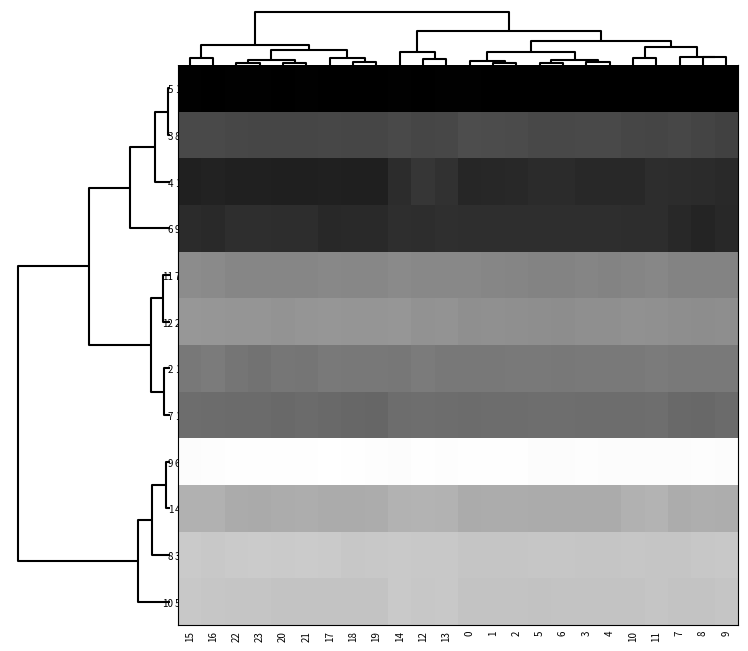

Reading left to right, transcribe all the data shown in this chart.

5: 15=1.0	16=1.0	22=1.0	23=1.0	20=1.0	21=1.0	17=1.0	18=1.0	19=1.0	14=1.0	12=1.0	13=1.0	0=1.0	1=1.0	2=1.0	5=1.0	6=1.0	3=1.0	4=1.0	10=1.0	11=1.0	7=1.0	8=1.0	9=1.0
3: 15=0.7	16=0.7	22=0.7	23=0.7	20=0.7	21=0.7	17=0.7	18=0.7	19=0.7	14=0.7	12=0.7	13=0.7	0=0.7	1=0.7	2=0.7	5=0.7	6=0.7	3=0.7	4=0.7	10=0.7	11=0.7	7=0.7	8=0.7	9=0.7
4: 15=0.9	16=0.9	22=0.9	23=0.9	20=0.9	21=0.9	17=0.9	18=0.9	19=0.9	14=0.8	12=0.8	13=0.8	0=0.8	1=0.8	2=0.8	5=0.8	6=0.8	3=0.8	4=0.8	10=0.8	11=0.8	7=0.8	8=0.8	9=0.8
6: 15=0.8	16=0.8	22=0.8	23=0.8	20=0.8	21=0.8	17=0.8	18=0.8	19=0.8	14=0.8	12=0.8	13=0.8	0=0.8	1=0.8	2=0.8	5=0.8	6=0.8	3=0.8	4=0.8	10=0.8	11=0.8	7=0.8	8=0.9	9=0.8
11: 15=0.5	16=0.5	22=0.5	23=0.5	20=0.5	21=0.5	17=0.5	18=0.5	19=0.5	14=0.5	12=0.5	13=0.5	0=0.5	1=0.5	2=0.5	5=0.5	6=0.5	3=0.5	4=0.5	10=0.5	11=0.5	7=0.5	8=0.5	9=0.5
12: 15=0.4	16=0.4	22=0.4	23=0.4	20=0.4	21=0.4	17=0.4	18=0.4	19=0.4	14=0.4	12=0.4	13=0.4	0=0.4	1=0.4	2=0.4	5=0.4	6=0.4	3=0.4	4=0.4	10=0.4	11=0.4	7=0.4	8=0.4	9=0.4
2: 15=0.5	16=0.5	22=0.5	23=0.5	20=0.5	21=0.5	17=0.5	18=0.5	19=0.5	14=0.5	12=0.5	13=0.5	0=0.5	1=0.5	2=0.5	5=0.5	6=0.5	3=0.5	4=0.5	10=0.5	11=0.5	7=0.5	8=0.5	9=0.5
7: 15=0.6	16=0.6	22=0.6	23=0.6	20=0.6	21=0.6	17=0.6	18=0.6	19=0.6	14=0.6	12=0.6	13=0.6	0=0.6	1=0.6	2=0.6	5=0.6	6=0.6	3=0.6	4=0.6	10=0.6	11=0.6	7=0.6	8=0.6	9=0.6
9: 15=0.0	16=0.0	22=0.0	23=0.0	20=0.0	21=0.0	17=0.0	18=0.0	19=0.0	14=0.0	12=0.0	13=0.0	0=0.0	1=0.0	2=0.0	5=0.0	6=0.0	3=0.0	4=0.0	10=0.0	11=0.0	7=0.0	8=0.0	9=0.0
1: 15=0.3	16=0.3	22=0.3	23=0.3	20=0.3	21=0.3	17=0.3	18=0.3	19=0.3	14=0.3	12=0.3	13=0.3	0=0.3	1=0.3	2=0.3	5=0.3	6=0.3	3=0.3	4=0.3	10=0.3	11=0.3	7=0.3	8=0.3	9=0.3
8: 15=0.2	16=0.2	22=0.2	23=0.2	20=0.2	21=0.2	17=0.2	18=0.2	19=0.2	14=0.2	12=0.2	13=0.2	0=0.2	1=0.2	2=0.2	5=0.2	6=0.2	3=0.2	4=0.2	10=0.2	11=0.2	7=0.2	8=0.2	9=0.2
10: 15=0.2	16=0.2	22=0.2	23=0.2	20=0.2	21=0.2	17=0.2	18=0.2	19=0.2	14=0.2	12=0.2	13=0.2	0=0.2	1=0.2	2=0.2	5=0.2	6=0.2	3=0.2	4=0.2	10=0.2	11=0.2	7=0.2	8=0.2	9=0.2